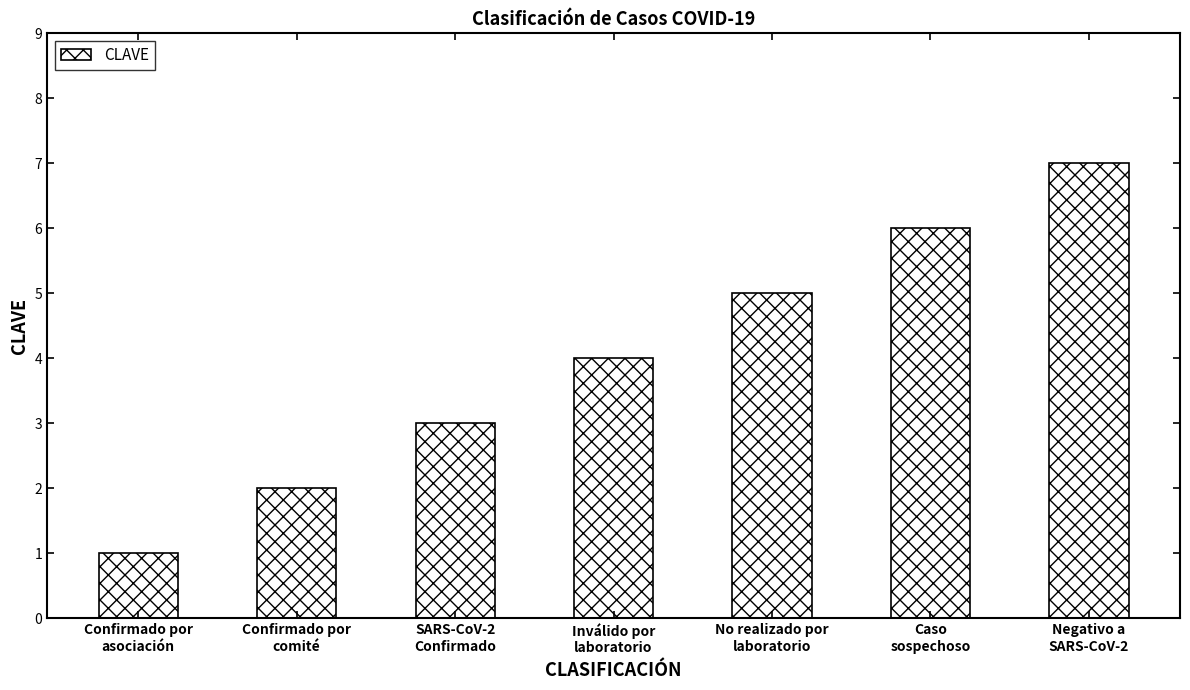

Which has a higher value, Caso
sospechoso or Confirmado por
comité?

Caso
sospechoso